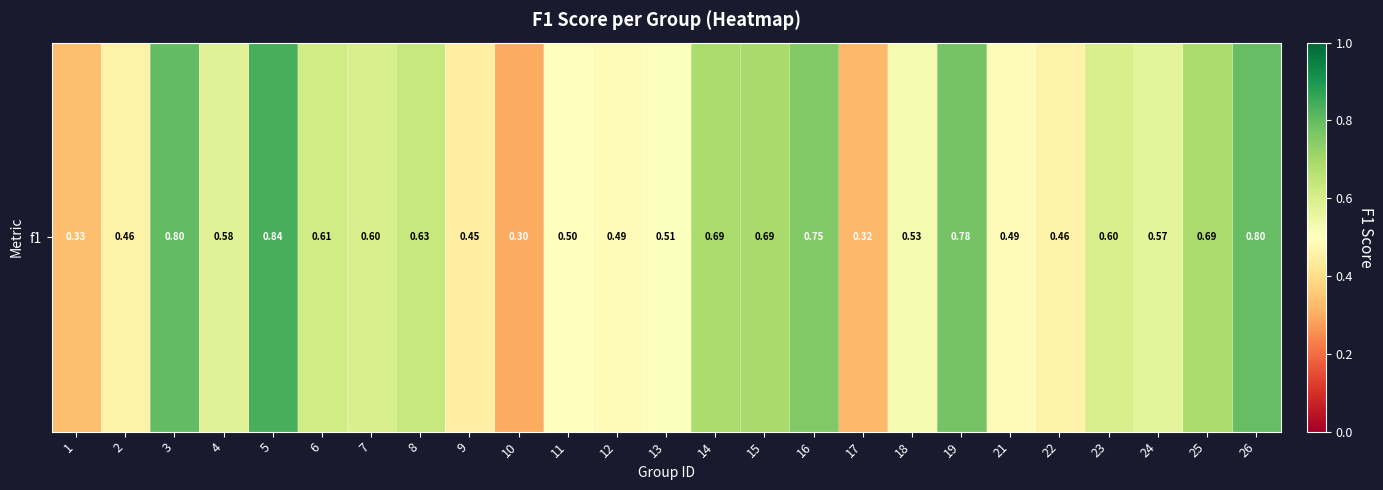

How many data points does each series have?

25